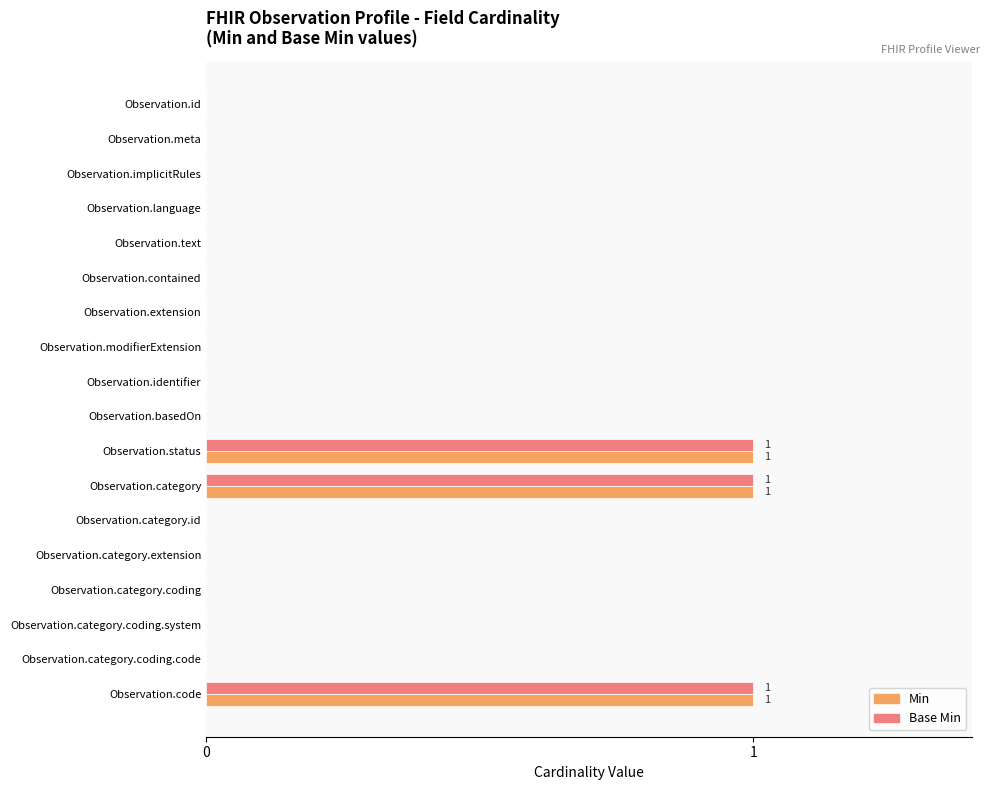

Is the value of Base Min at Observation.language greater than the value of Min at Observation.category?

No